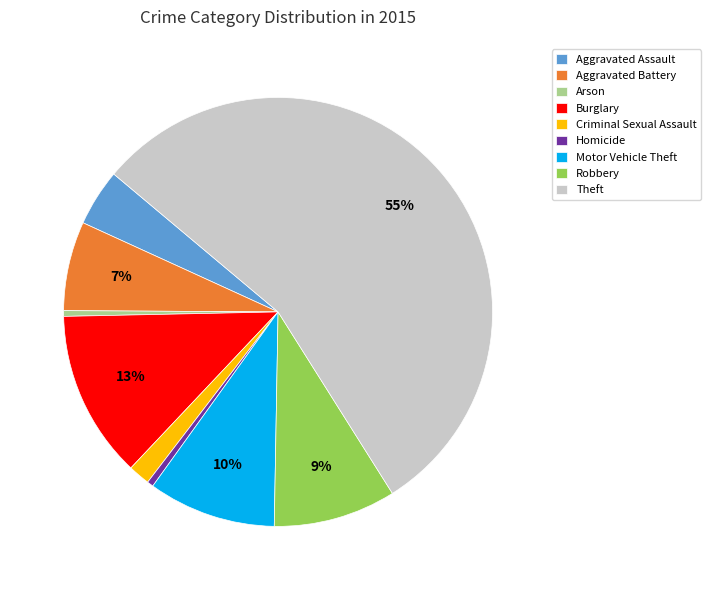

Does Aggravated Battery account for over 50% of the chart?

No